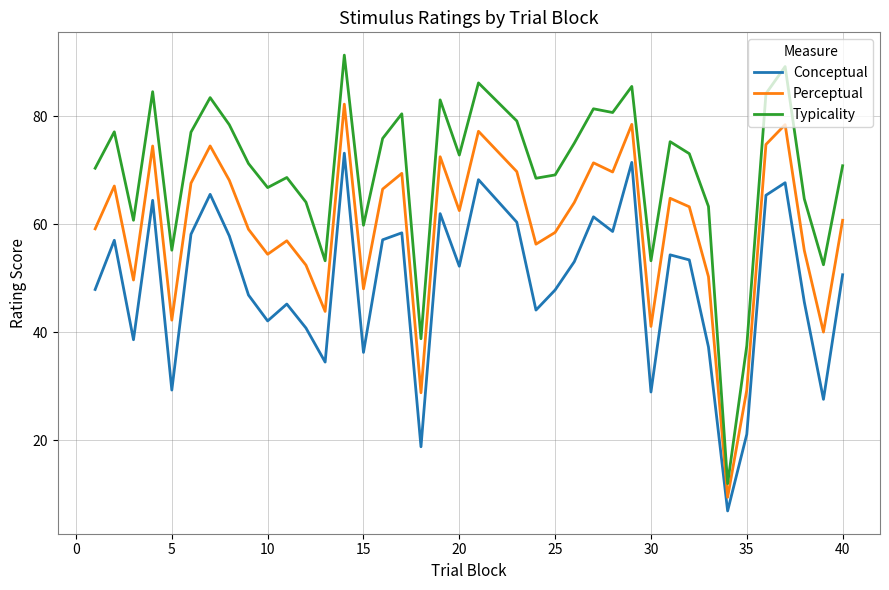

What is the greatest value displayed?

91.4